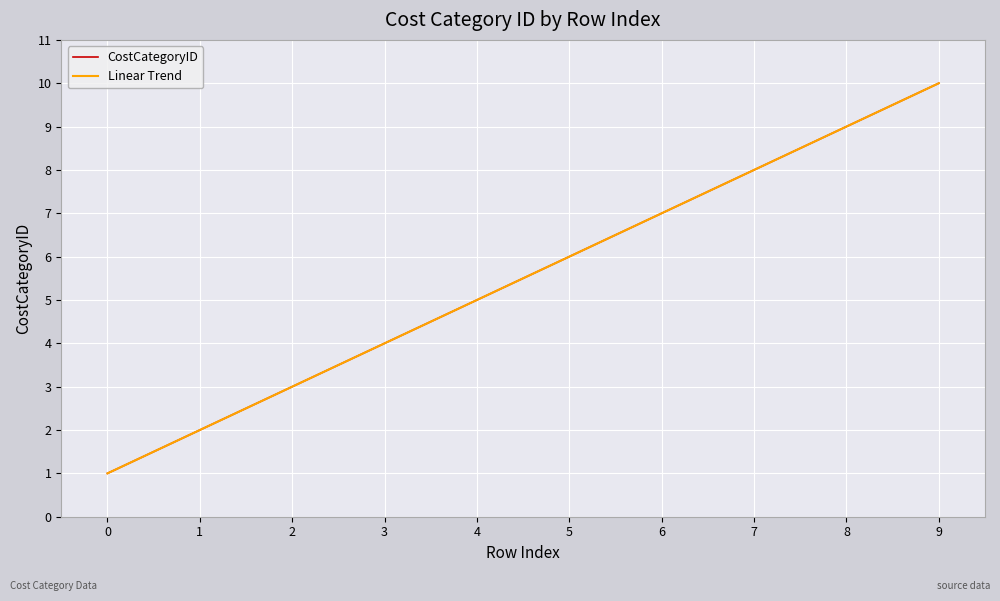

What is the difference between the maximum and minimum values in the CostCategoryID series?

9.0